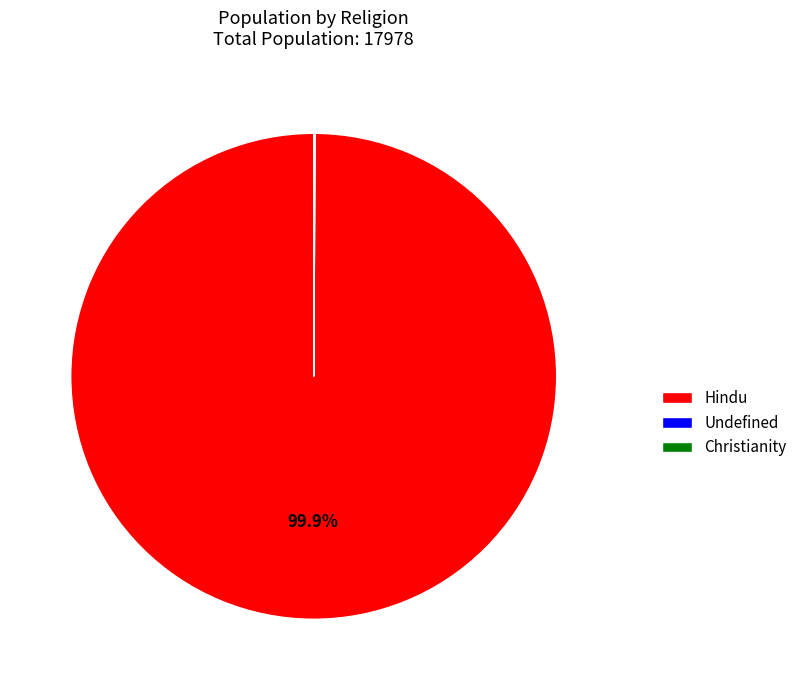

Which slice is the largest?

Hindu